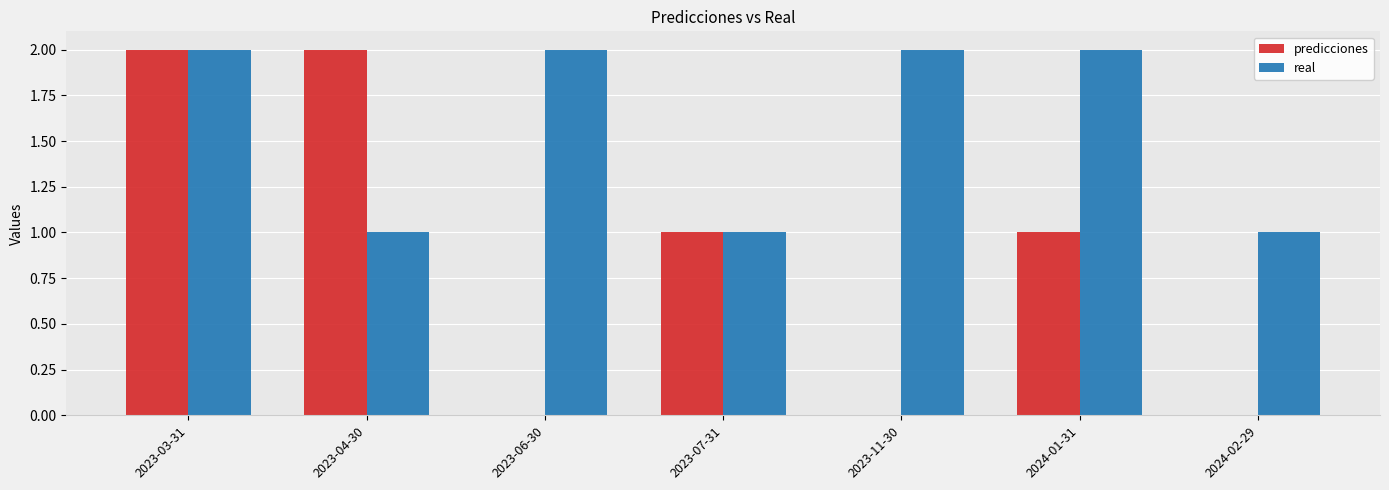

Which series has the largest total across all categories?

real